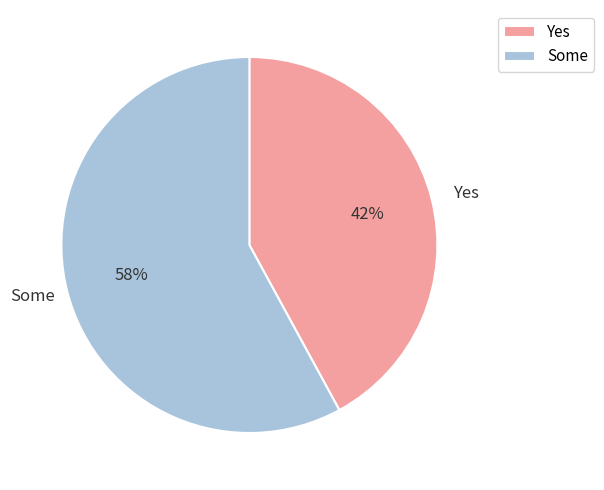

Is there a majority slice in this chart?

Yes